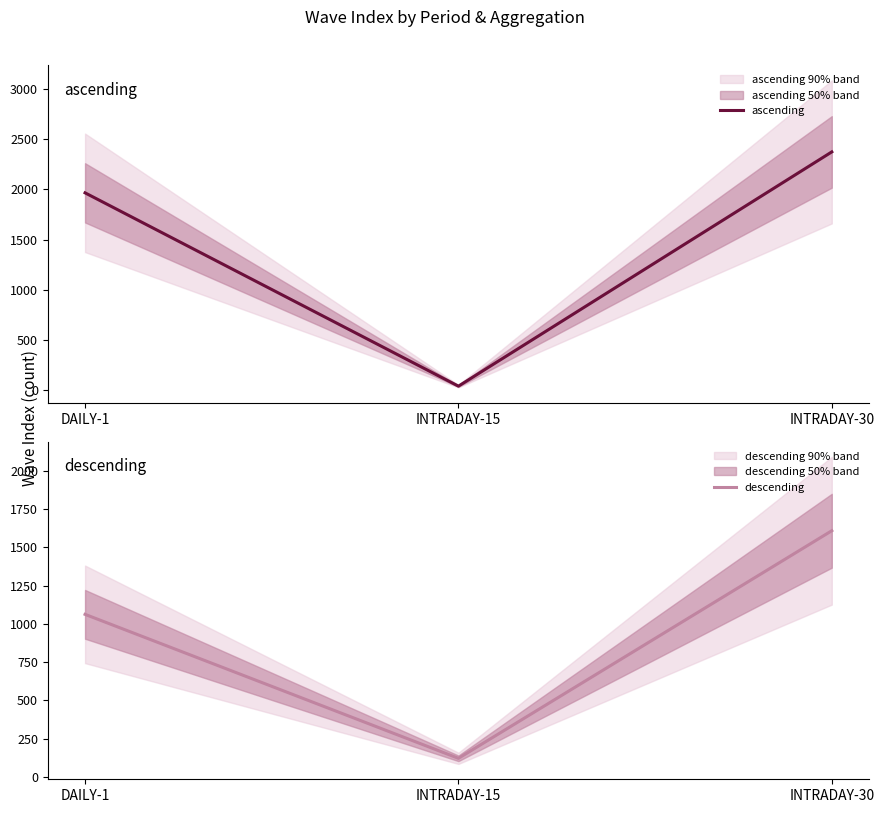

What value does the ascending series have at DAILY-1, to the nearest 10?

1960